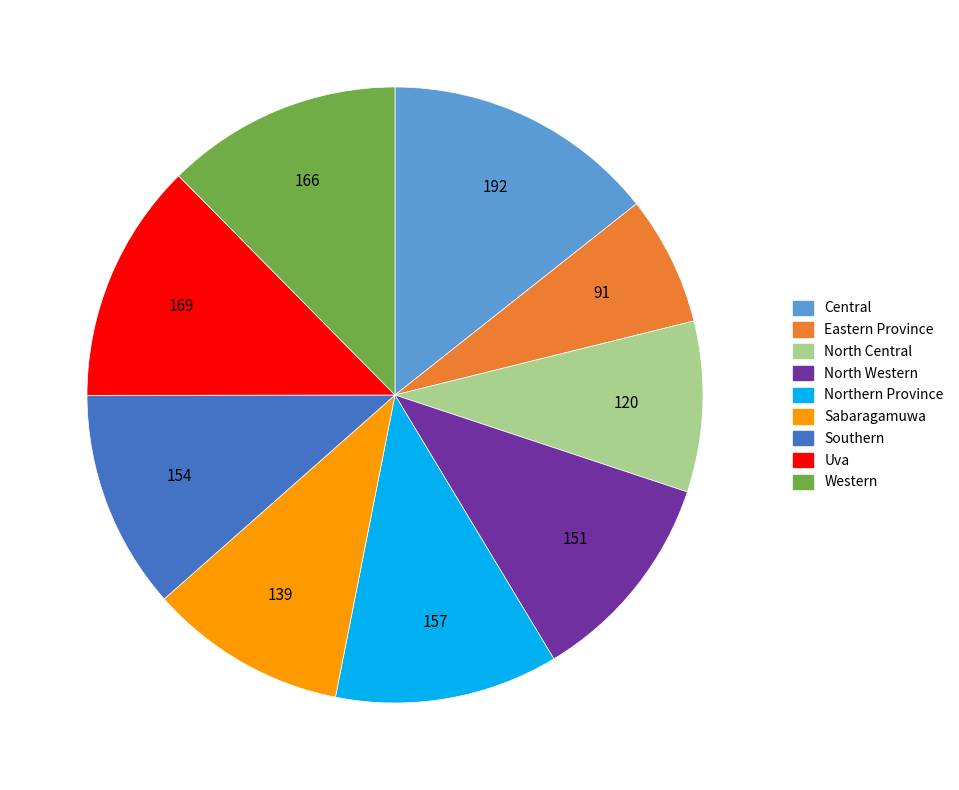

Combined, do North Central and Sabaragamuwa account for over 50%?

No